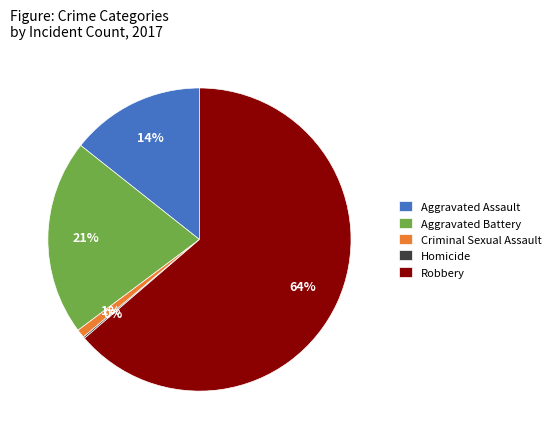

To the nearest percent, what is the difference between the Aggravated Assault and Aggravated Battery slice percentages?

7%